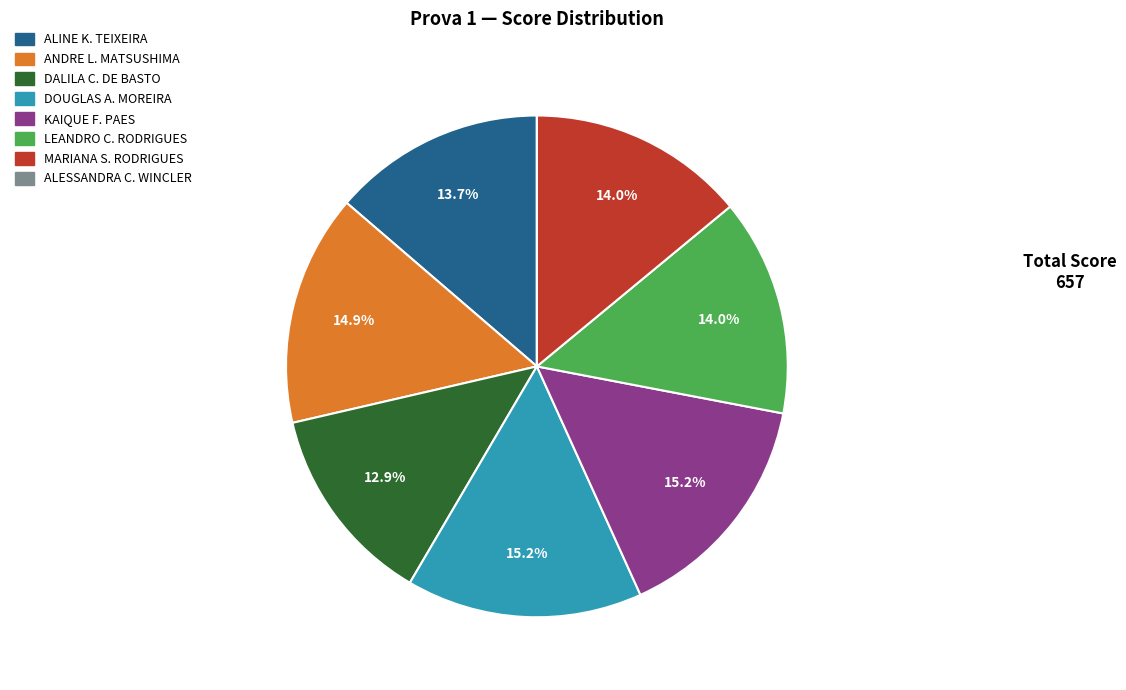

Is there any slice that represents more than half of the pie?

No